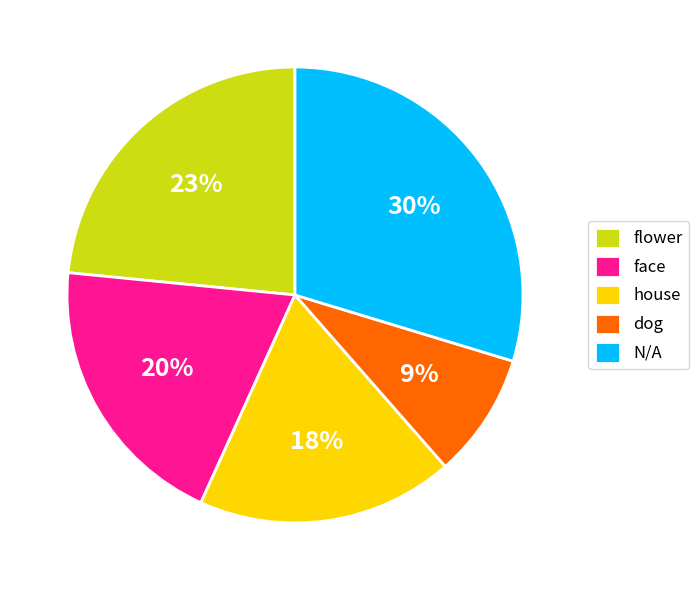

What is the largest slice in the pie chart?

N/A